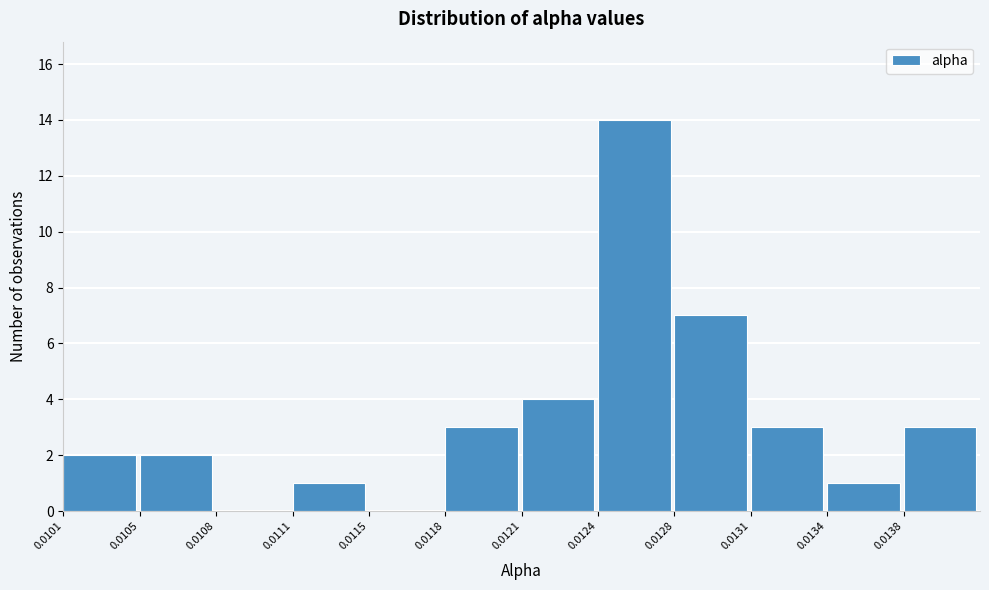

Reading right to left, what are all the values shown in this chart?

0.0138=3	0.0134=1	0.0131=3	0.0128=7	0.0124=14	0.0121=4	0.0118=3	0.0115=0	0.0111=1	0.0108=0	0.0105=2	0.0101=2